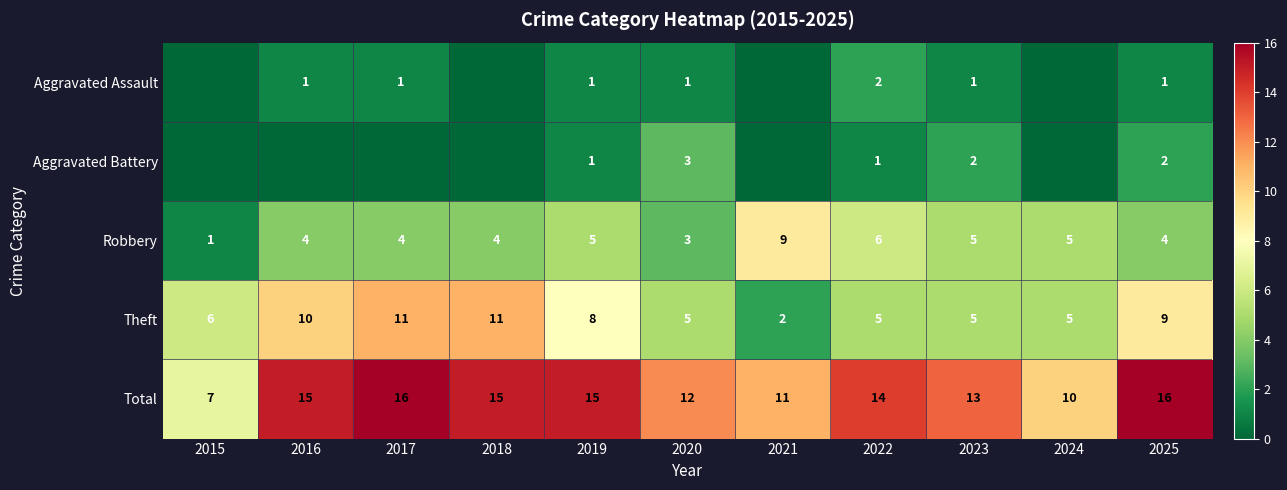

What is the difference between the highest and lowest values at 2019?

14